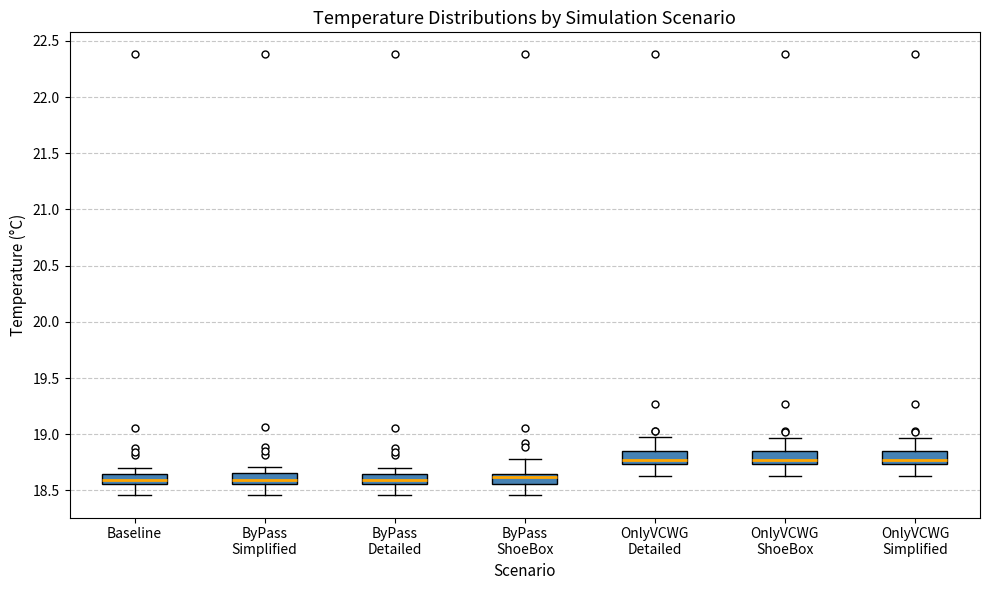

Reading left to right, transcribe this box plot: for each box, give where its median line is, the range the box spans, and where its two whiskers end, as read against the y-axis. The values are not printed on the chart, so give them approximately, as read against the axis.

Baseline: median 18.60, box 18.55 to 18.65, whiskers 18.45 to 18.70
ByPass Simplified: median 18.60, box 18.55 to 18.65, whiskers 18.45 to 18.70
ByPass Detailed: median 18.60, box 18.55 to 18.65, whiskers 18.45 to 18.70
ByPass ShoeBox: median 18.60, box 18.55 to 18.65, whiskers 18.45 to 18.80
OnlyVCWG Detailed: median 18.75 (just above the box's lower edge), box 18.75 to 18.85, whiskers 18.65 to 18.95
OnlyVCWG ShoeBox: median 18.75 (just above the box's lower edge), box 18.75 to 18.85, whiskers 18.65 to 18.95
OnlyVCWG Simplified: median 18.75 (just above the box's lower edge), box 18.75 to 18.85, whiskers 18.65 to 18.95